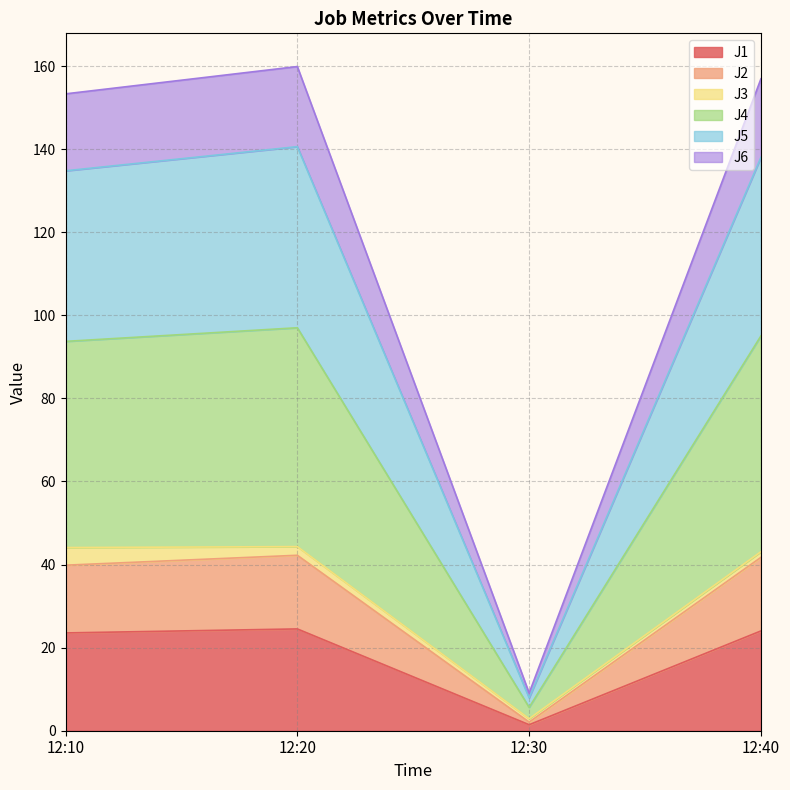

True or false: J5 and J6 intersect in this chart.

False